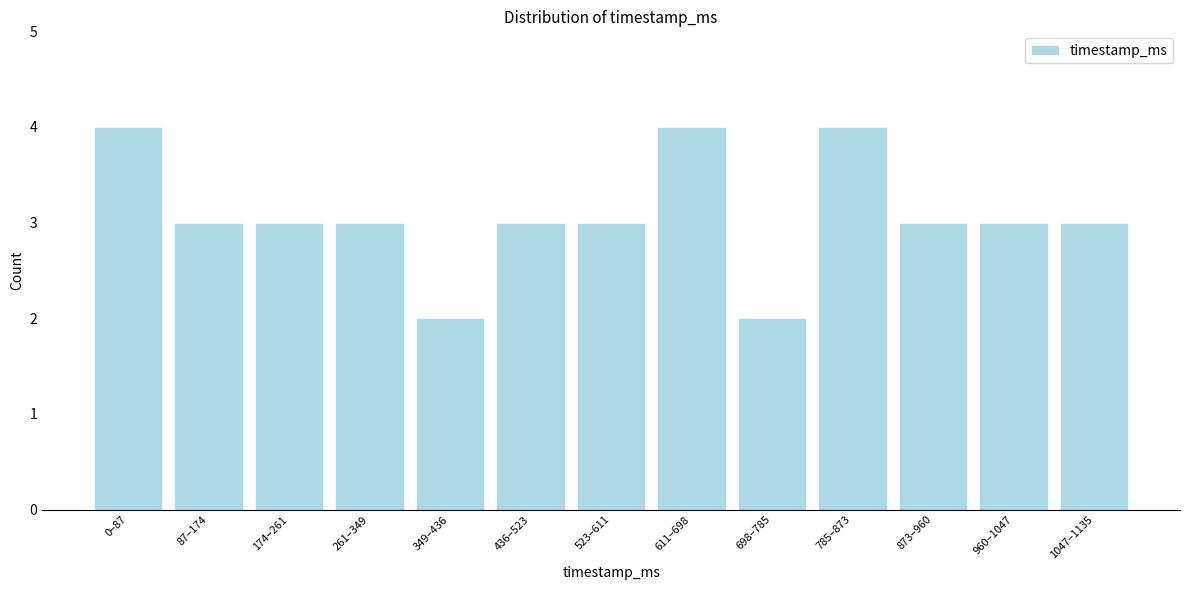

Reading right to left, what are all the values shown in this chart?

3	3	3	4	2	4	3	3	2	3	3	3	4